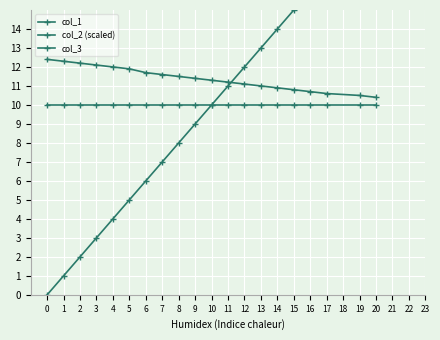

True or false: col_2 (scaled) has more than 2 interior local peaks.

False